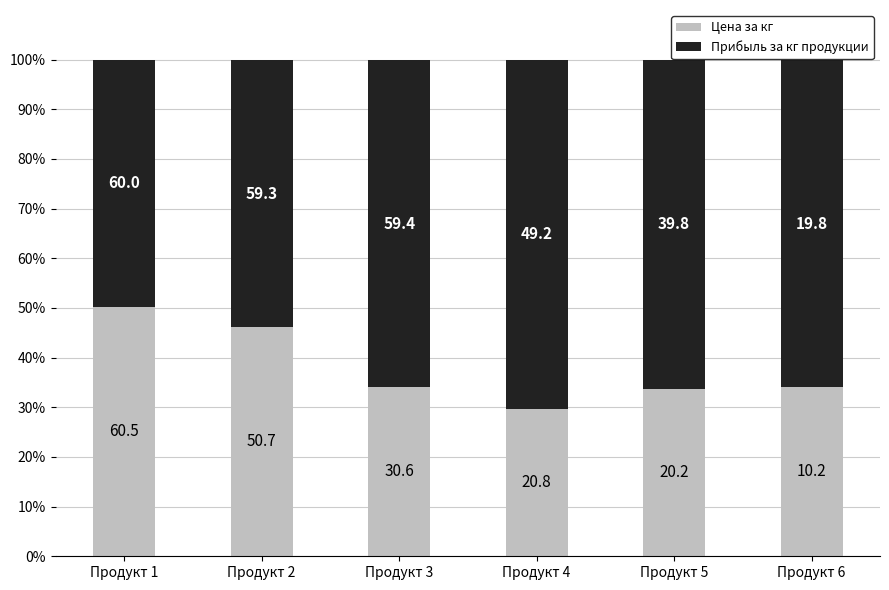

What are all the series names shown in the legend?

Цена за кг, Прибыль за кг продукции